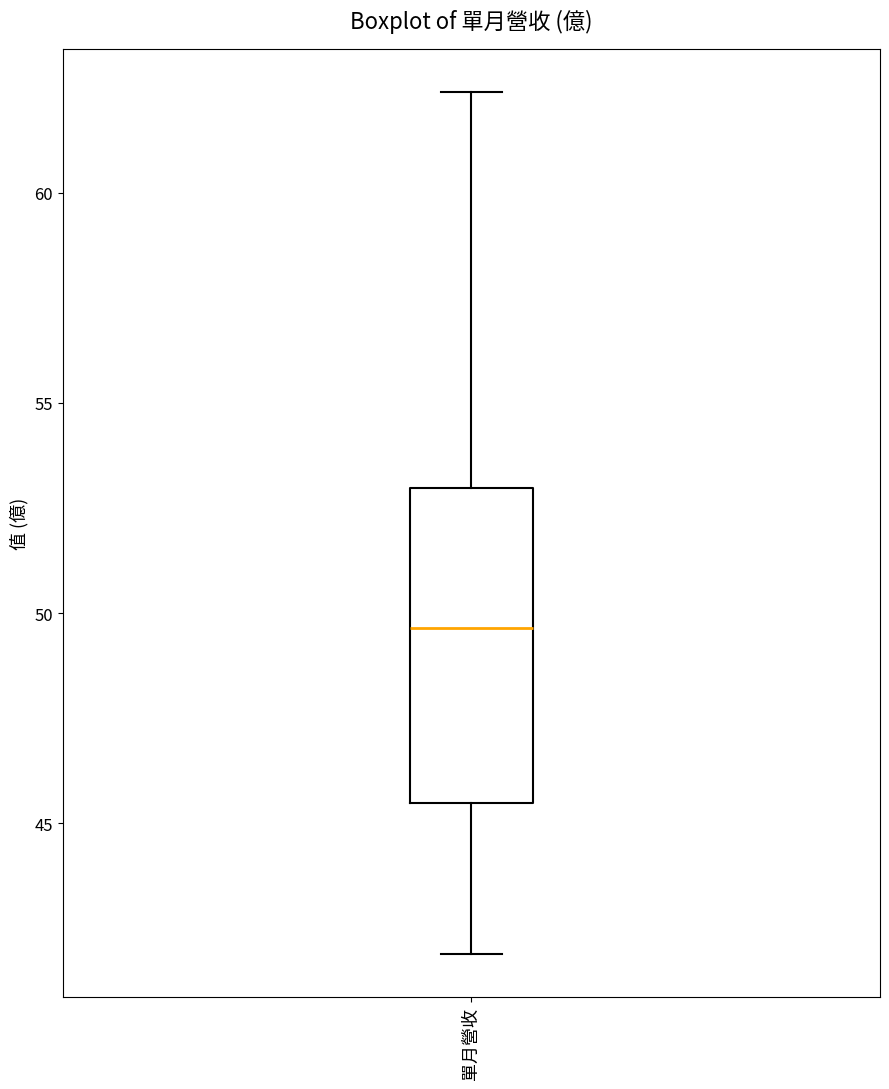

Read this box plot against the y-axis: the position of the median line, the range covered by the box, and the ends of both whiskers. The values are not printed on the chart, so give them approximately, as read against the axis.

median 49.5, box 45.5 to 53.0, whiskers 42.0 to 62.5